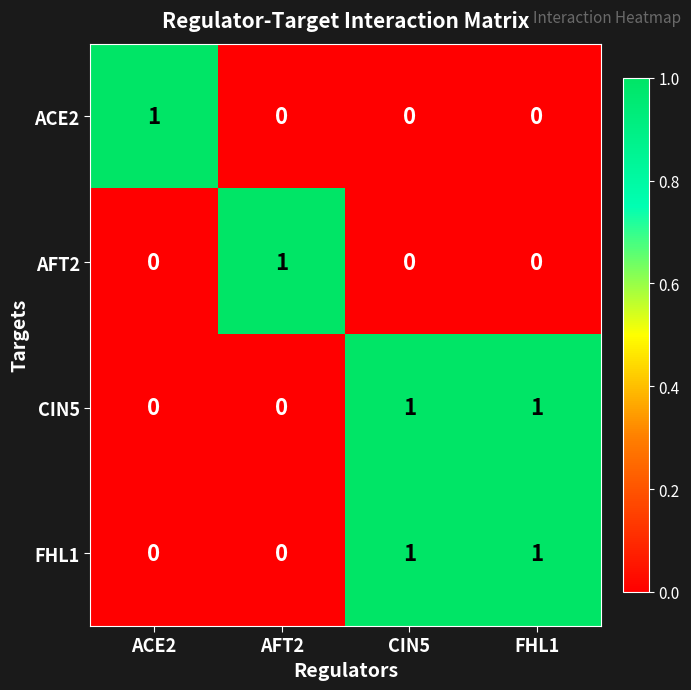

The value of CIN5 at AFT2 is 1. True or false?

False